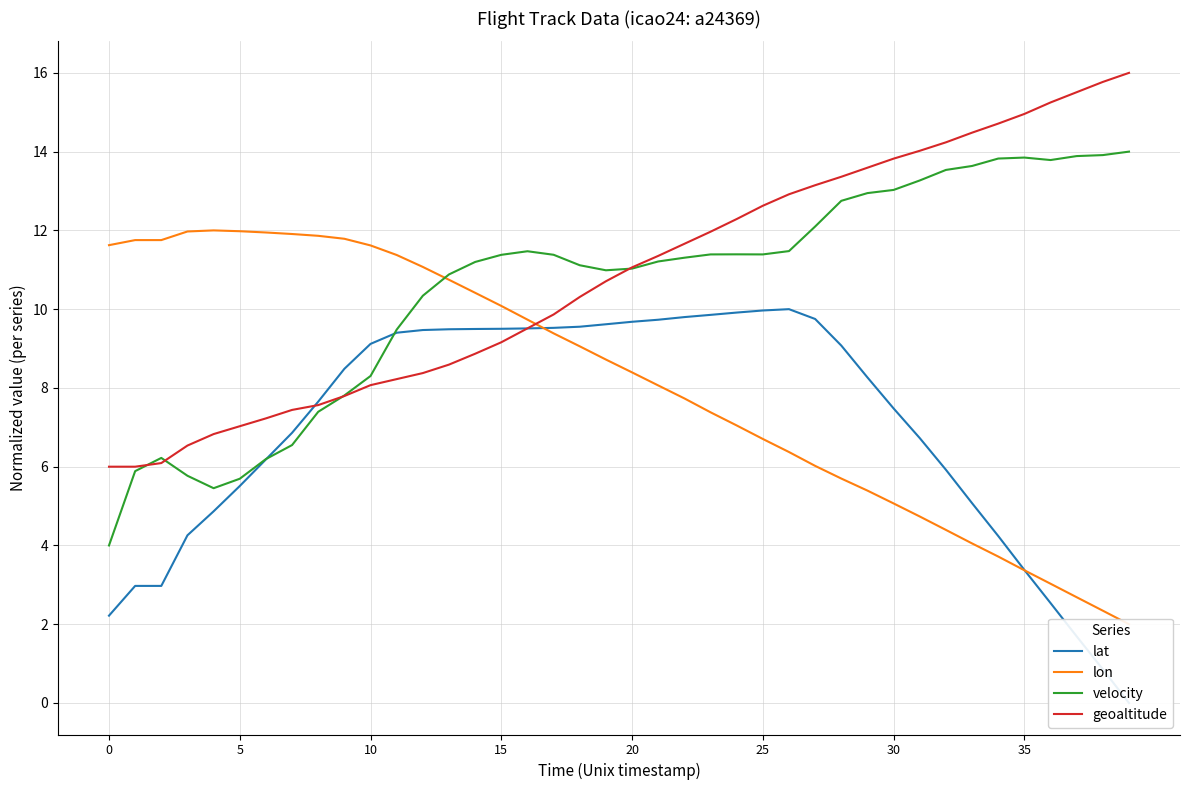

What is the value of the lat point at the 13th from the left?

9.5